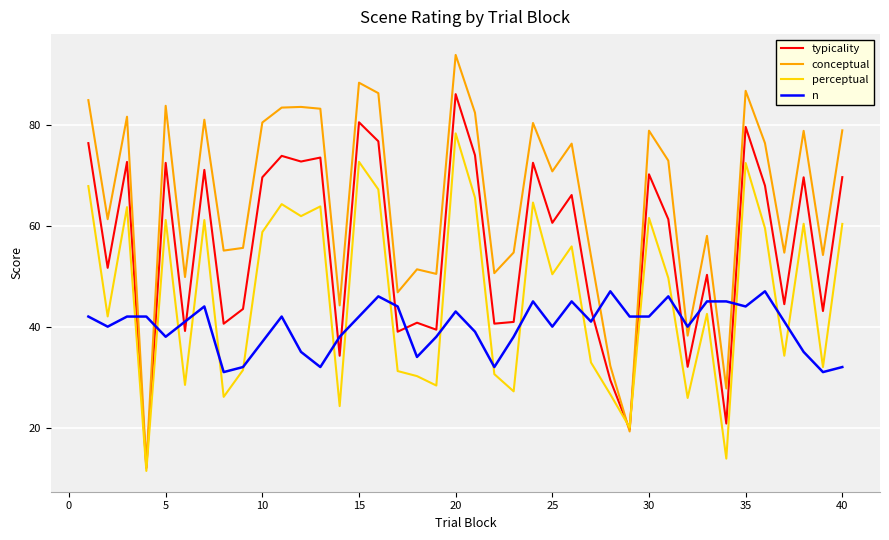

At how many categories does at least one series exceed 92?

1